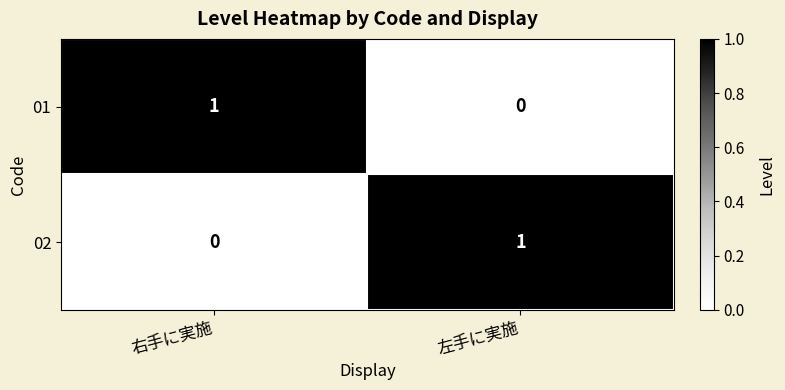

Which category has the lowest value in the 02 series?

右手に実施